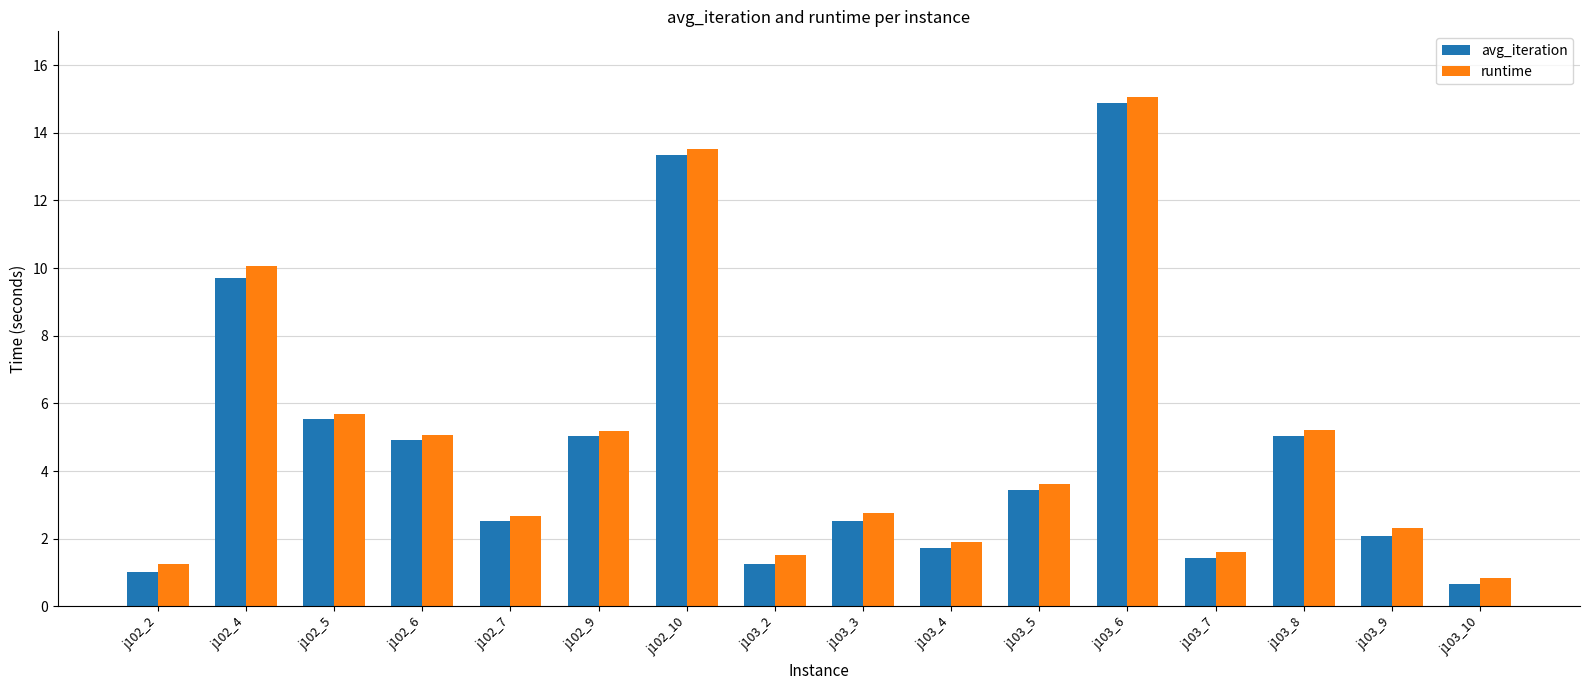

The value of runtime at j103_9 is 2.3. True or false?

True